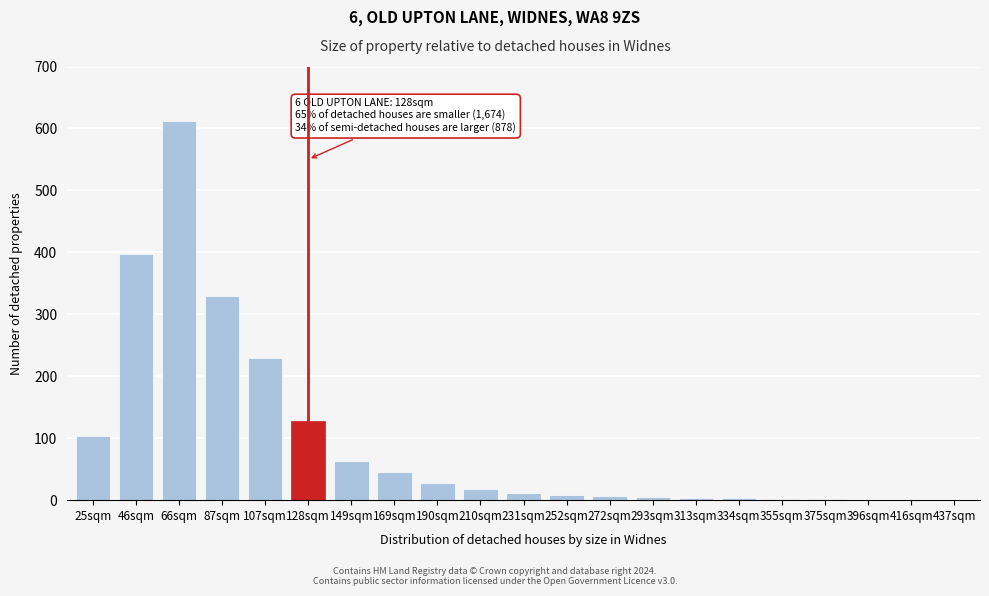

Where is the data nearest to the value 306?

87sqm